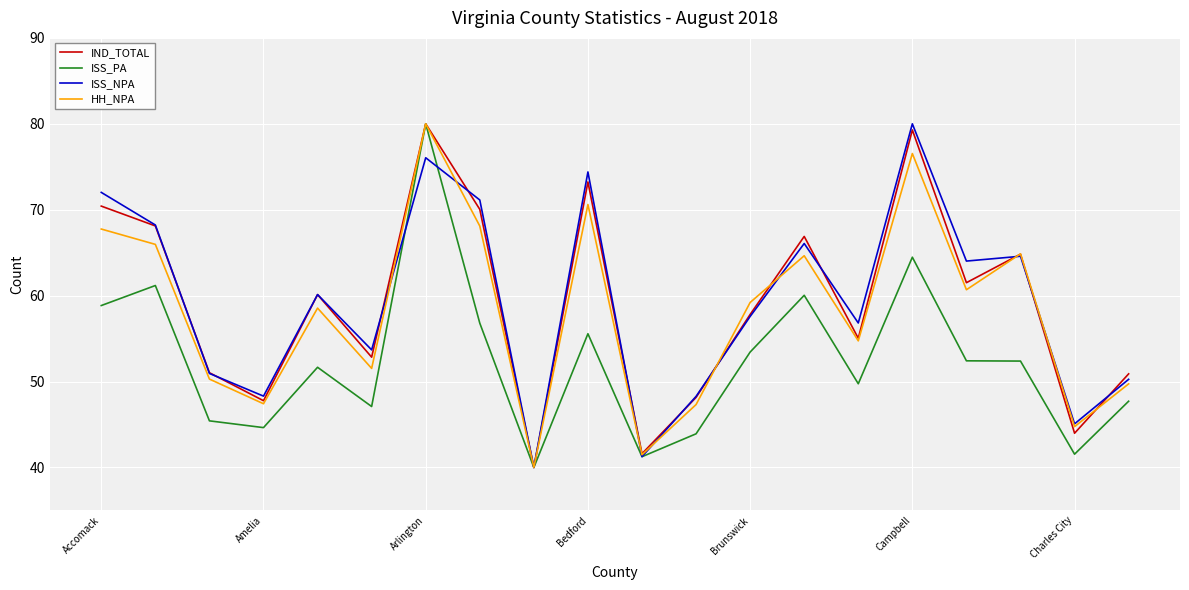

What is the minimum value for HH_NPA?

40.0